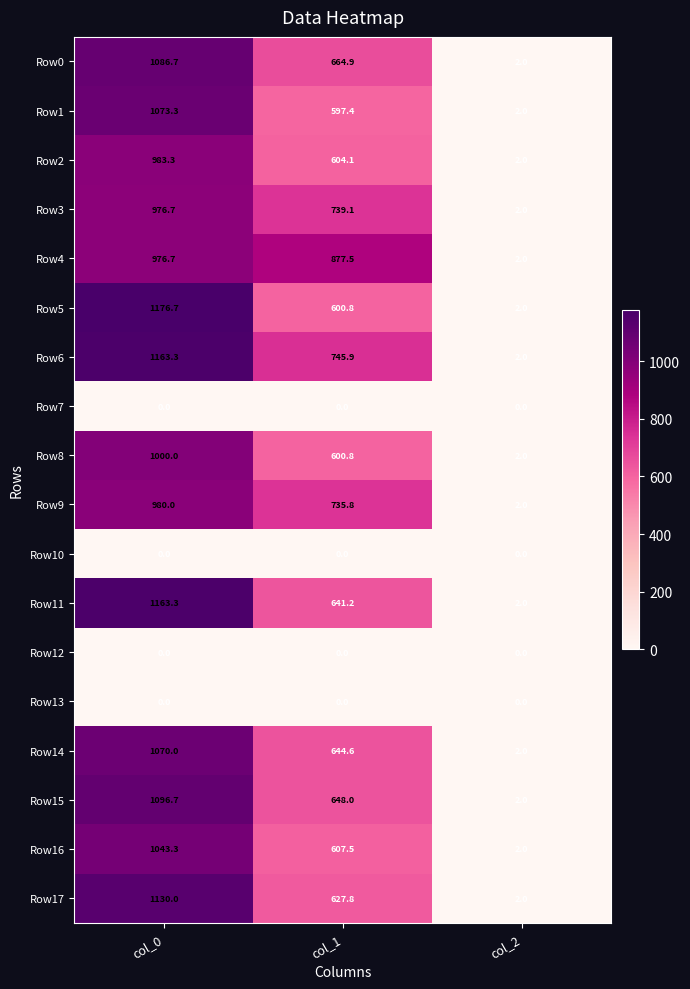

Which series changed the most between col_0 and col_2?

Row5